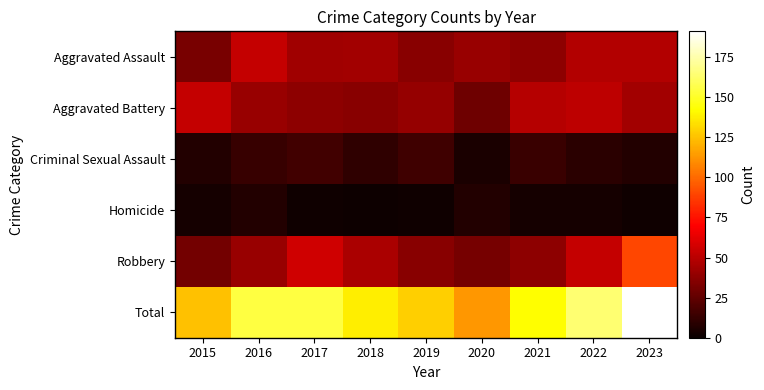

Which category has the lowest value across all series?

2018